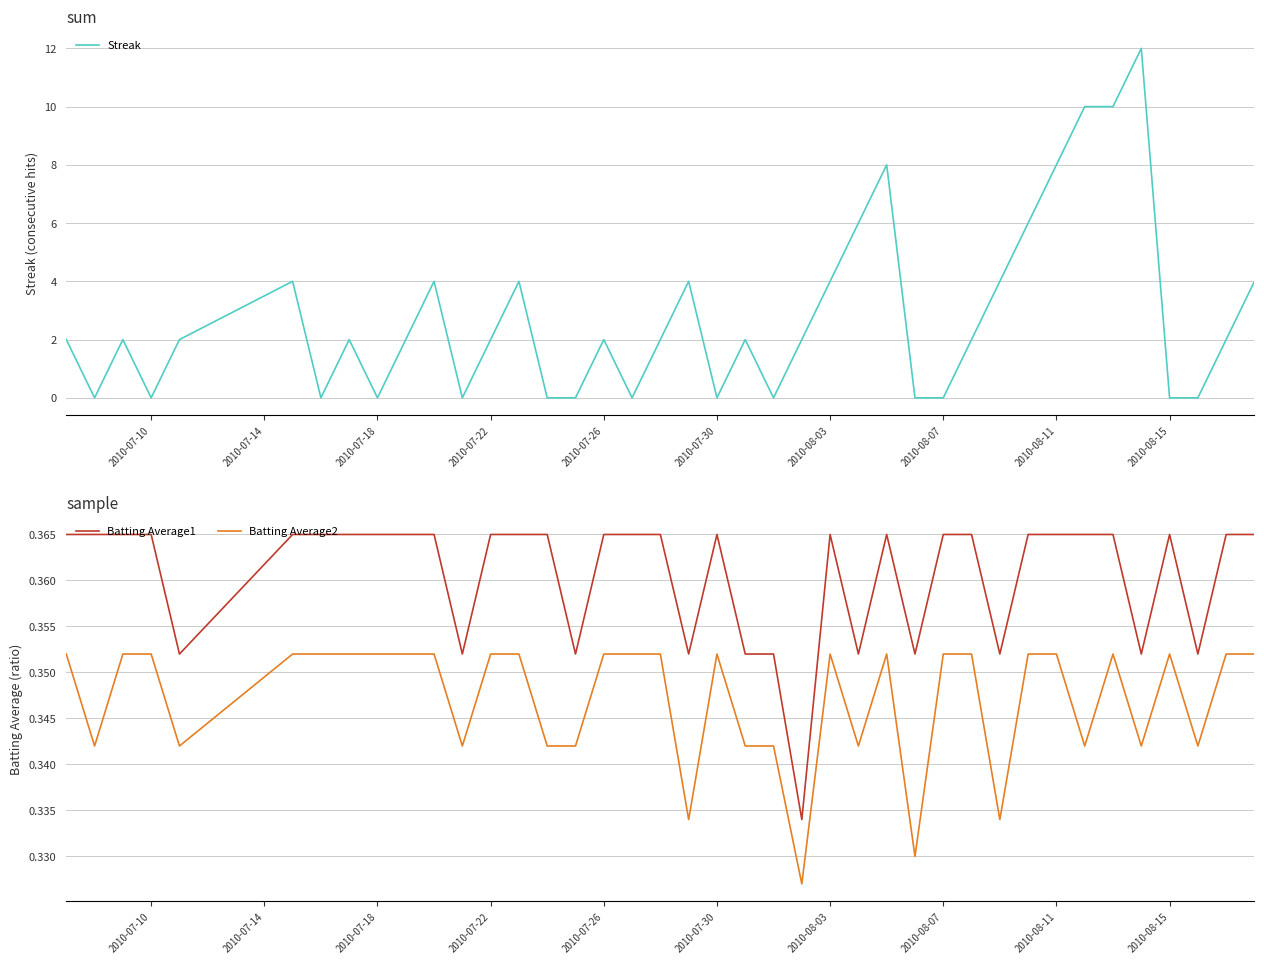

True or false: Batting Average2 and Batting Average1 cross at least once.

False